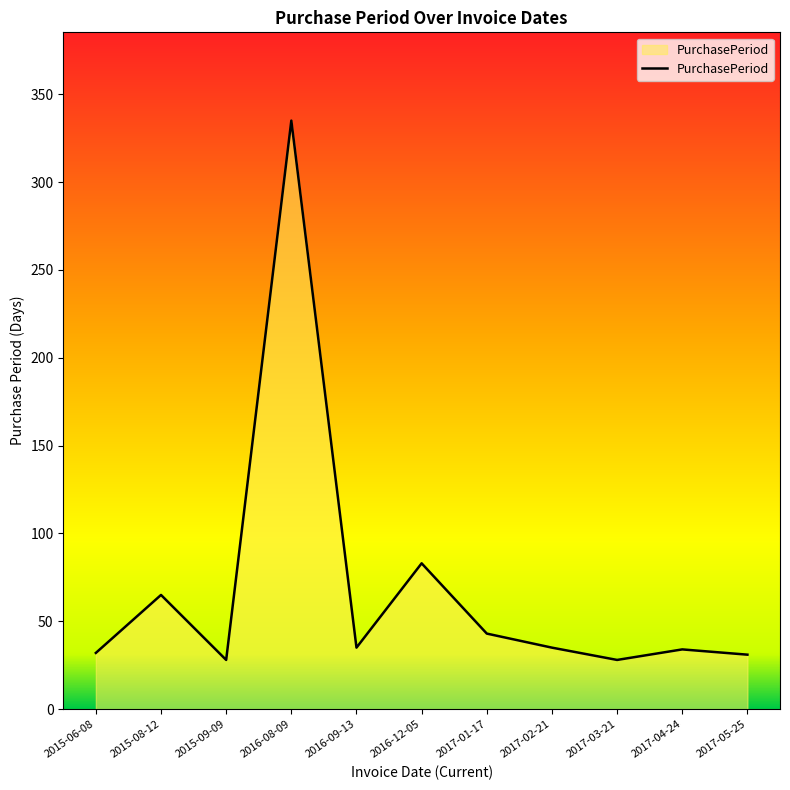

At which category does the data reach its first local valley?

2015-09-09